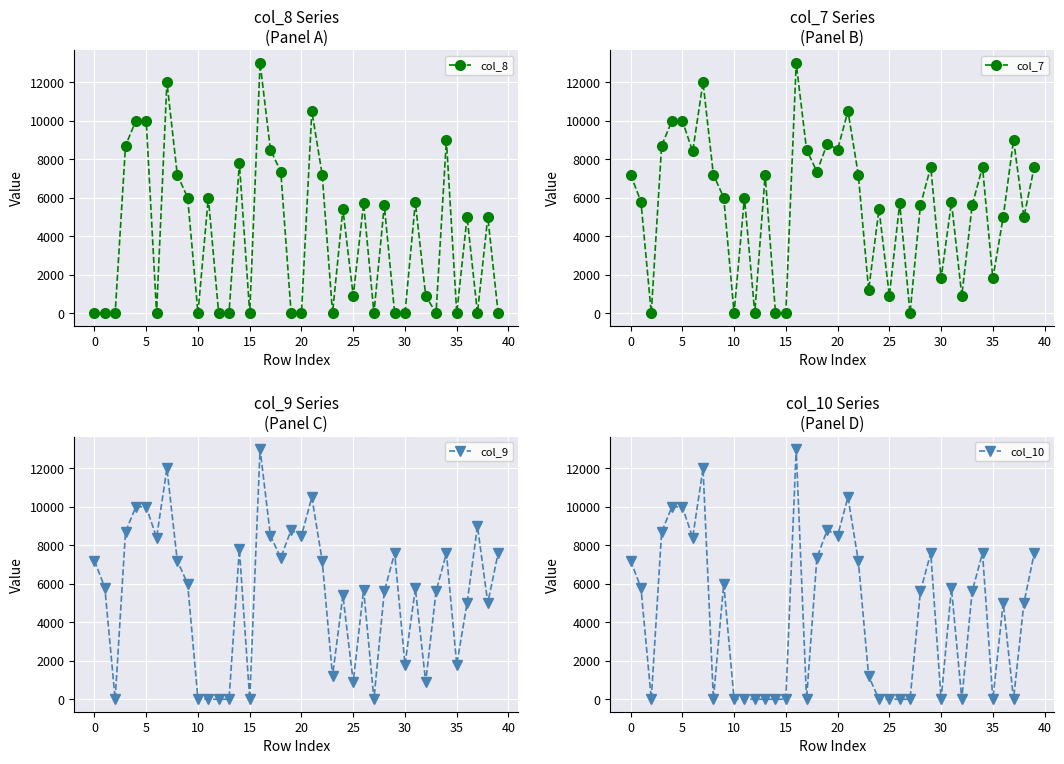

Is it true that col_10 equals 10853 at 39?

False